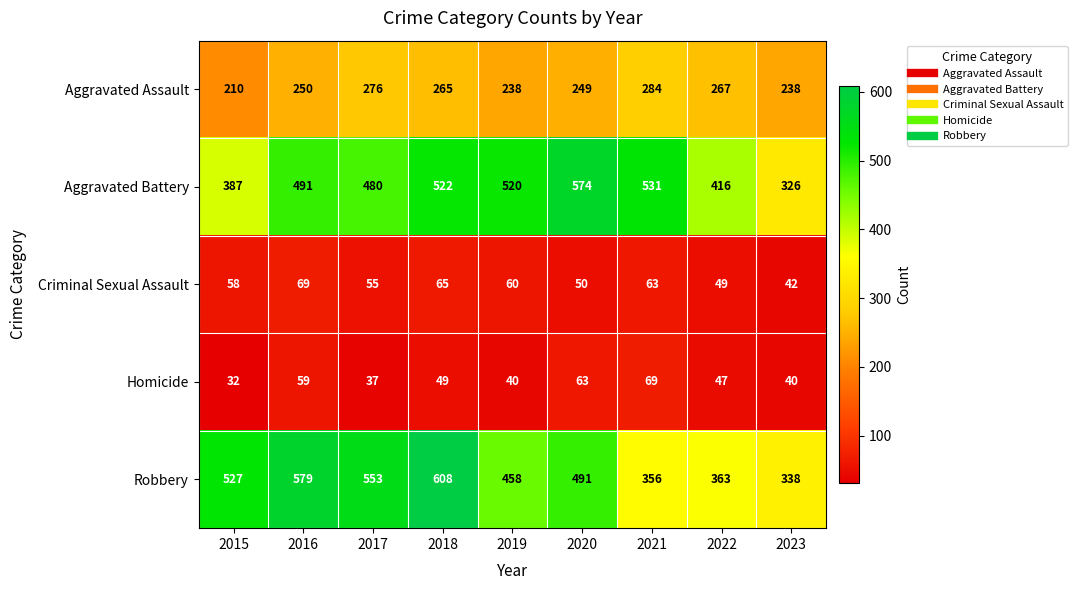

True or false: Aggravated Assault has a value of 356 at 2023.

False